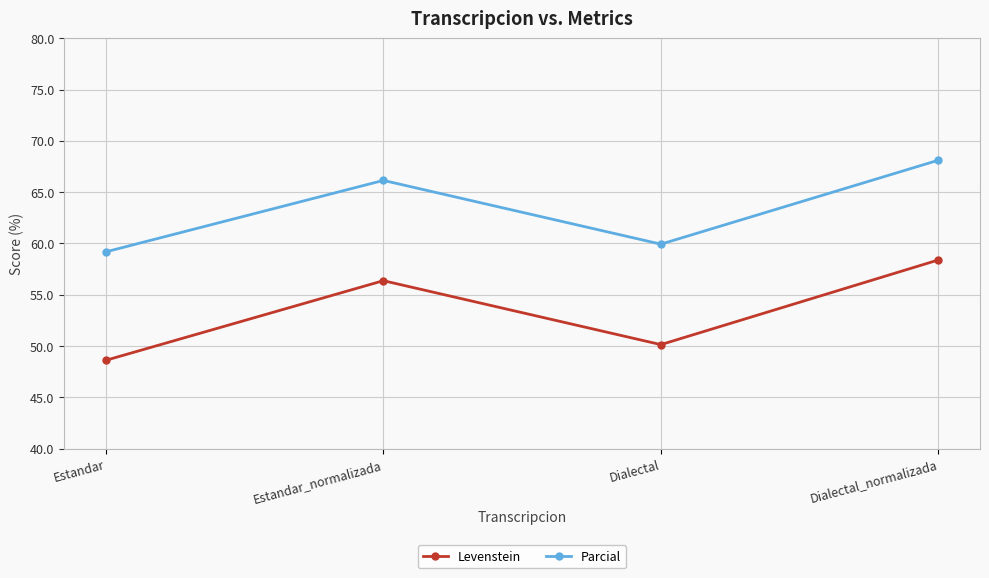

List the series in order of their peak value, lowest first.

Levenstein, Parcial